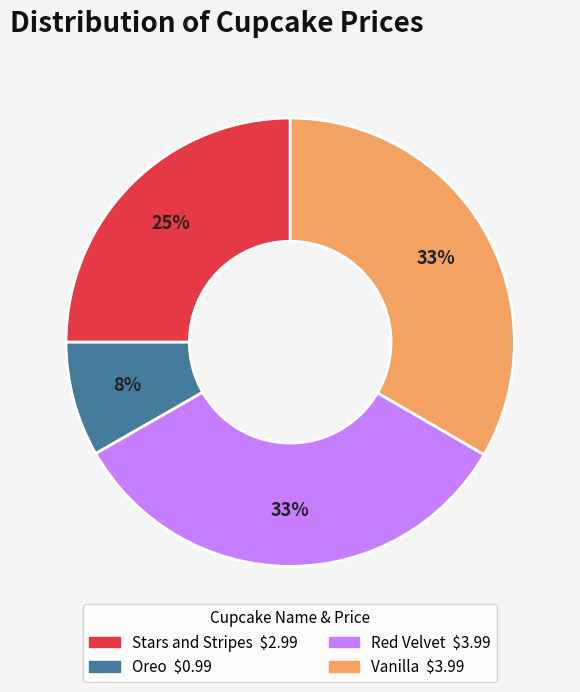

What is the smallest slice in the pie chart?

Oreo